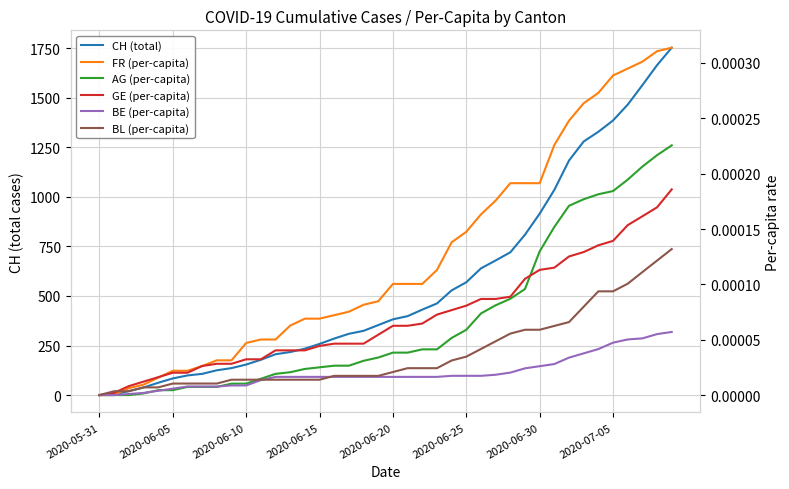

The CH (total) series shows 154.0 at 2020-06-10. True or false?

True